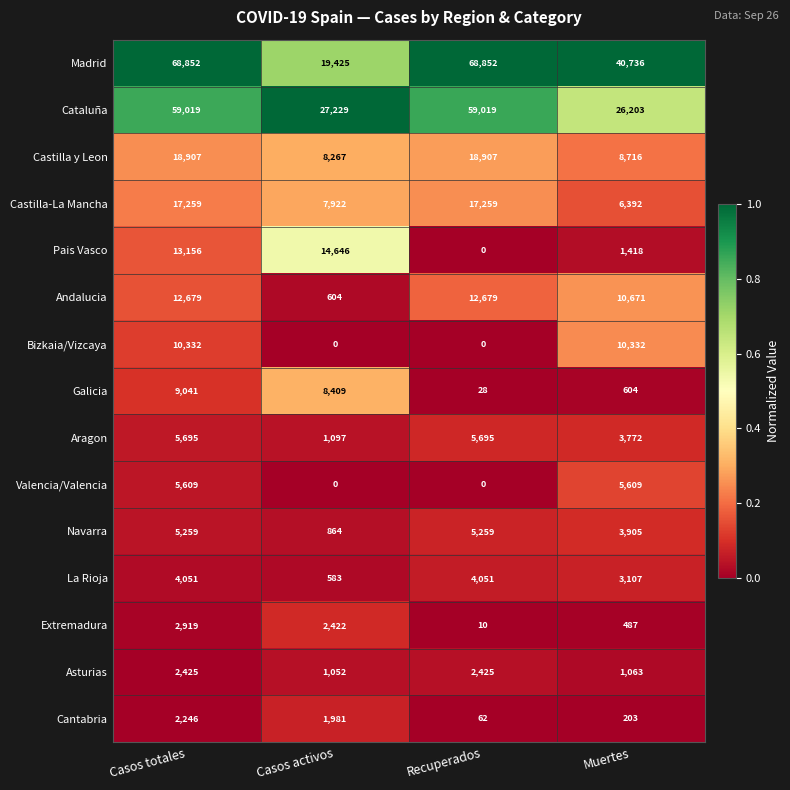

Rank the series by their maximum value, from highest to lowest.

Madrid, Cataluña, Castilla y Leon, Castilla-La Mancha, Pais Vasco, Andalucia, Bizkaia/Vizcaya, Galicia, Aragon, Valencia/Valencia, Navarra, La Rioja, Extremadura, Asturias, Cantabria